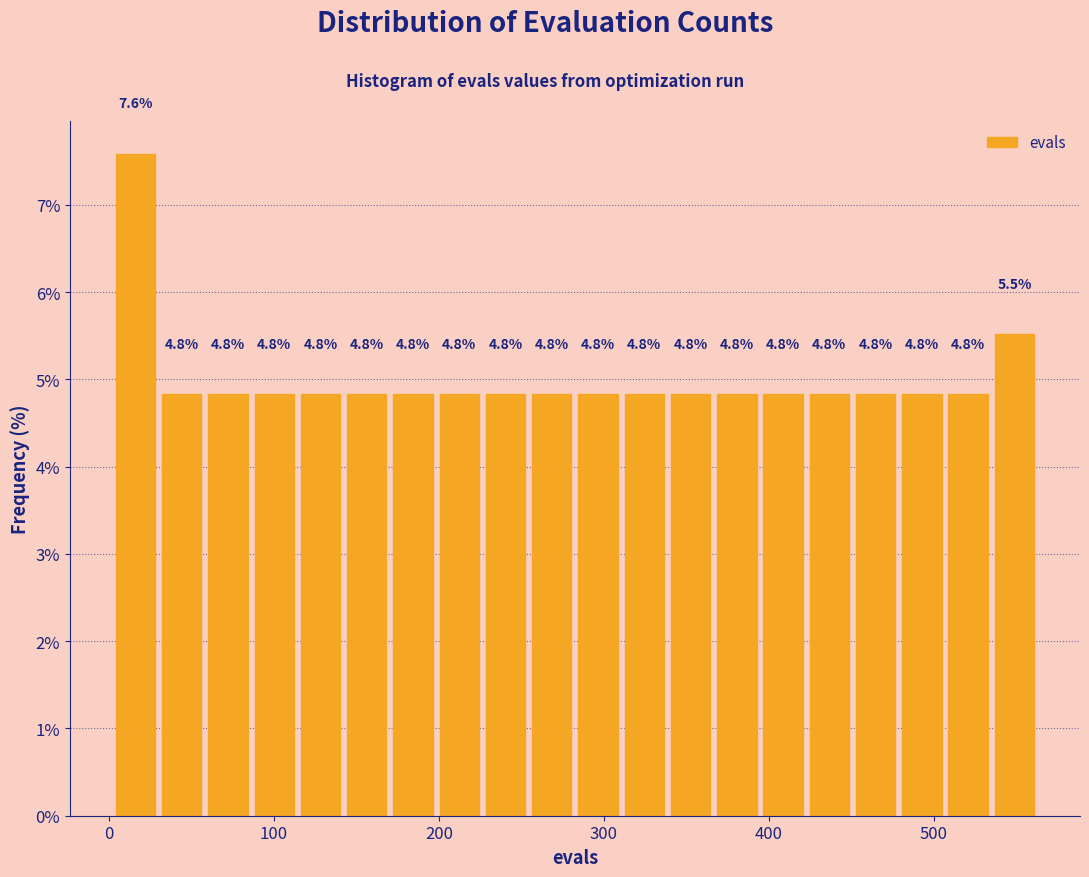

Around what value on the x-axis is the tallest bar? Give the approximate position of its centre, as read against the axis.

20